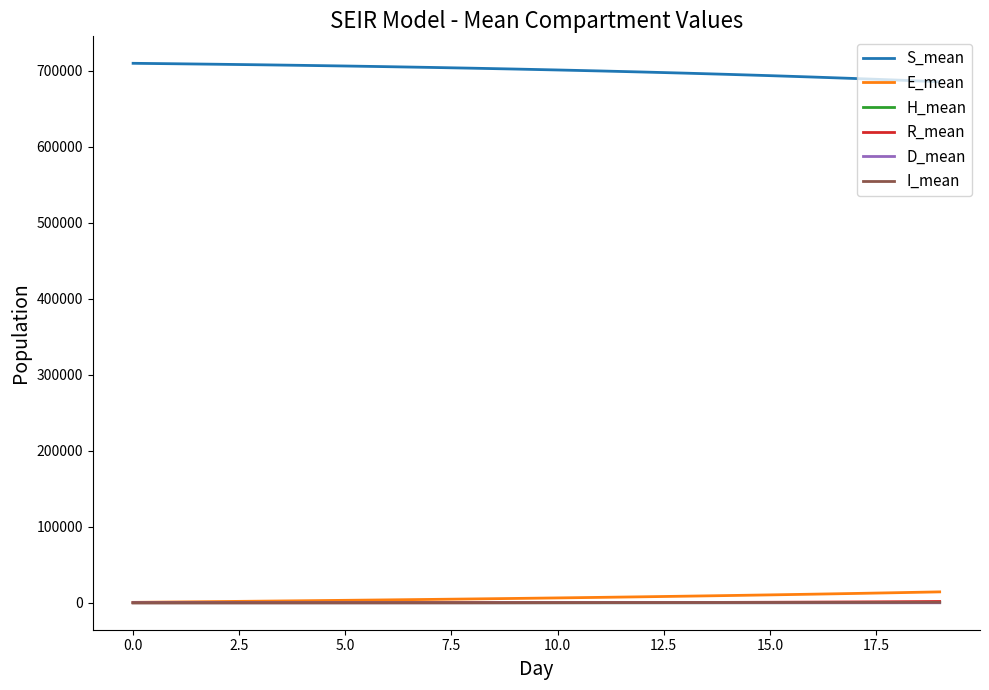

How many categories are shown in the chart?

20